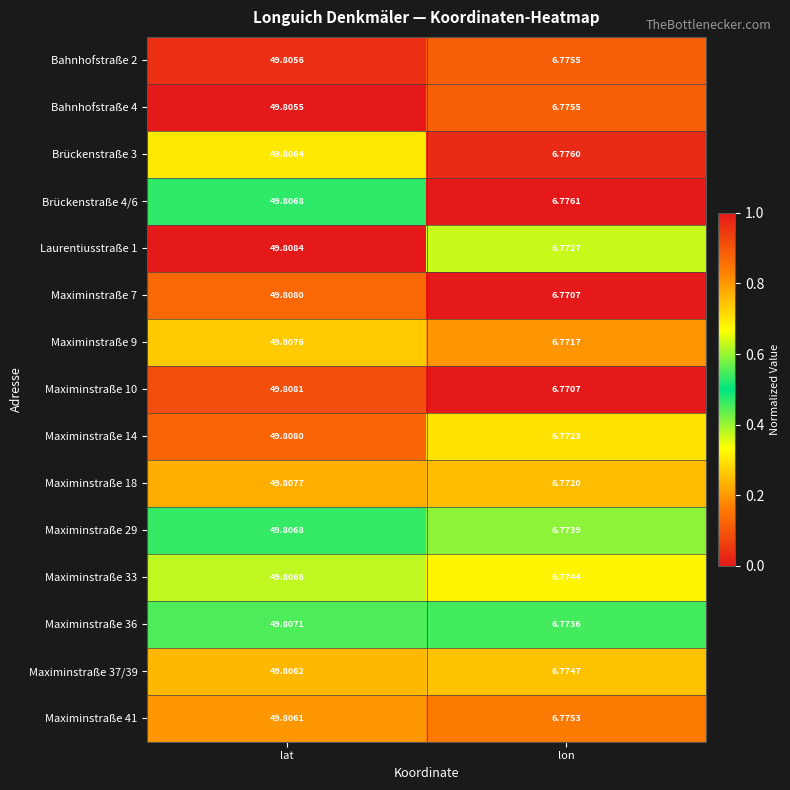

Between lat and lon, which series saw the biggest shift?

Maximinstraße 10